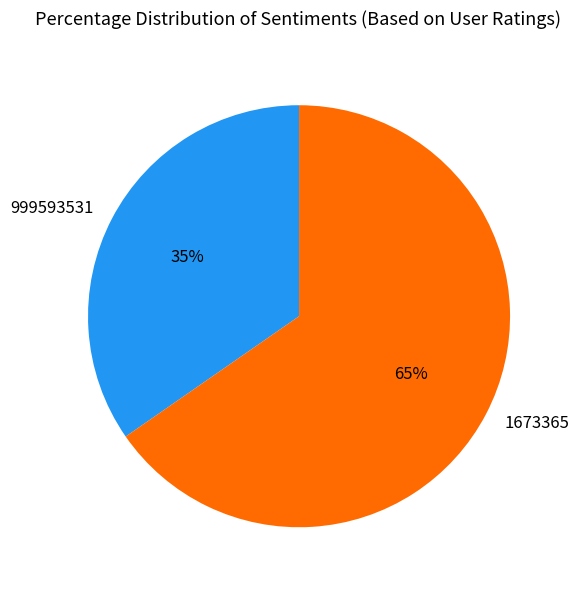

To the nearest percent, what is the average slice percentage?

50%